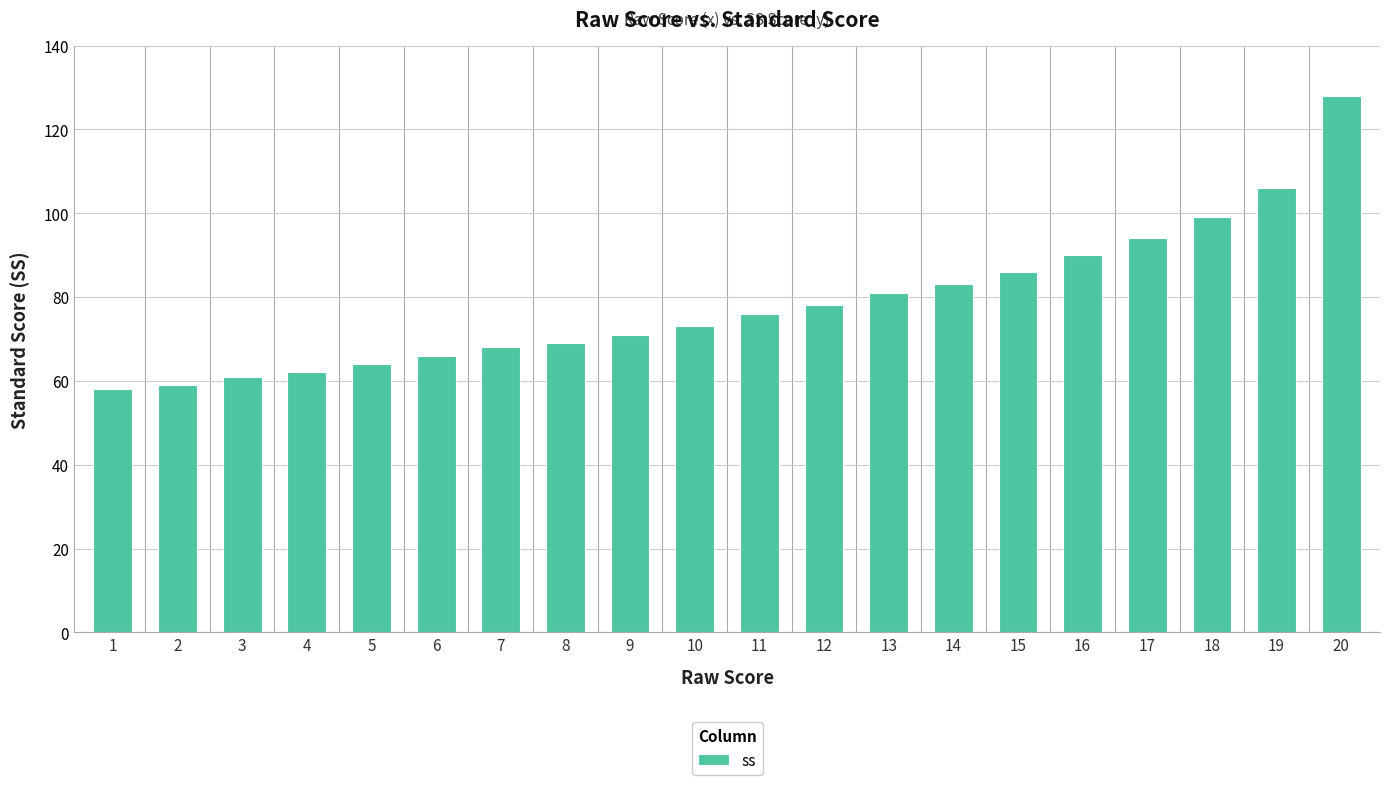

Reading left to right, what are all the values shown in this chart?

58	59	61	62	64	66	68	69	71	73	76	78	81	83	86	90	94	99	106	128